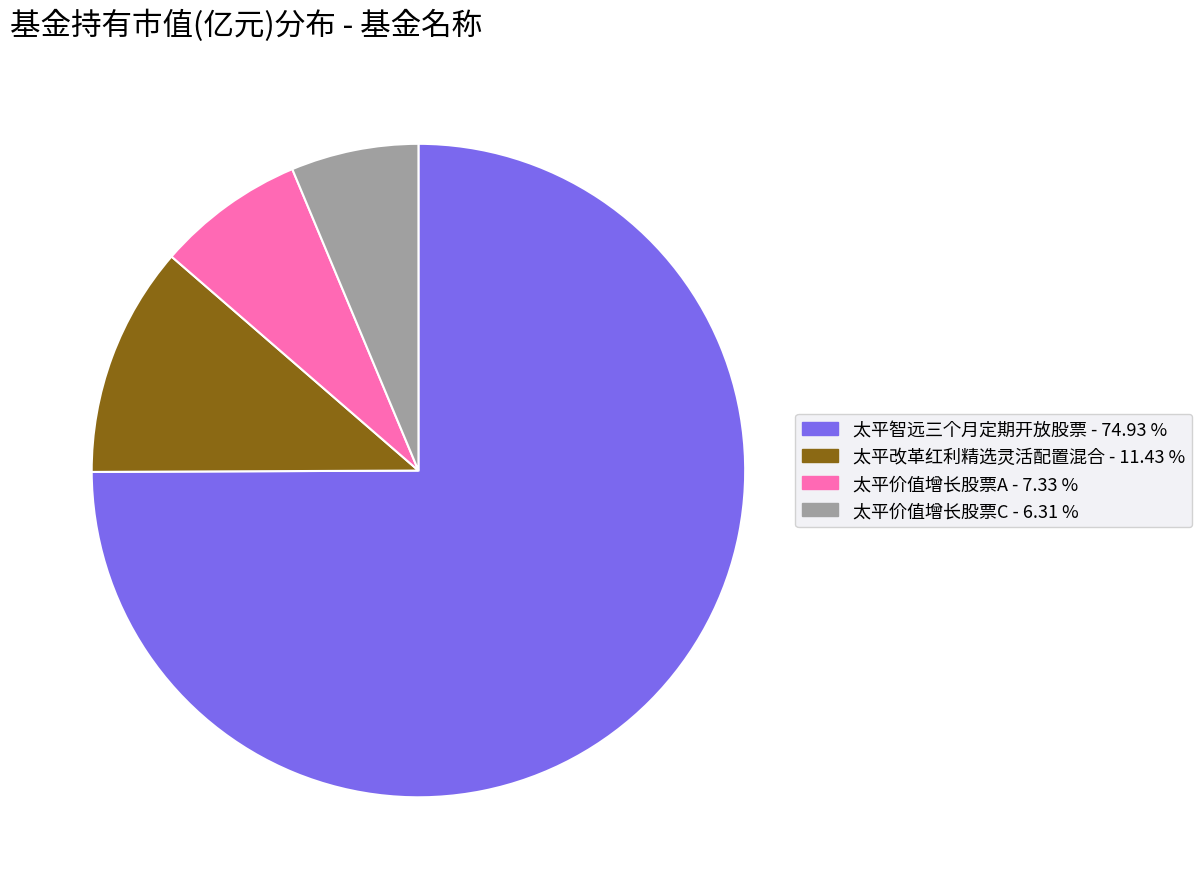

Which slice is the smallest?

太平价值增长股票C